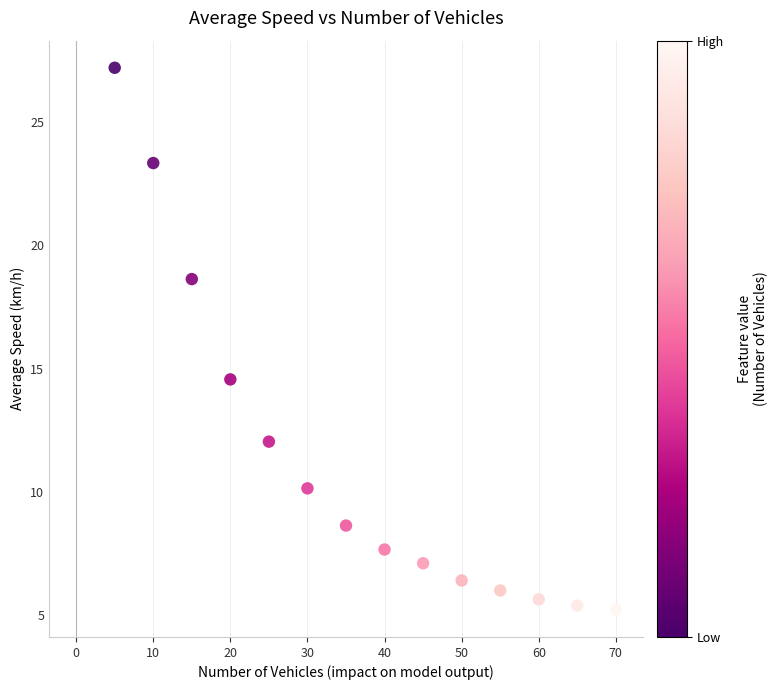

What is the range of Y values (max minus min)?

22.0